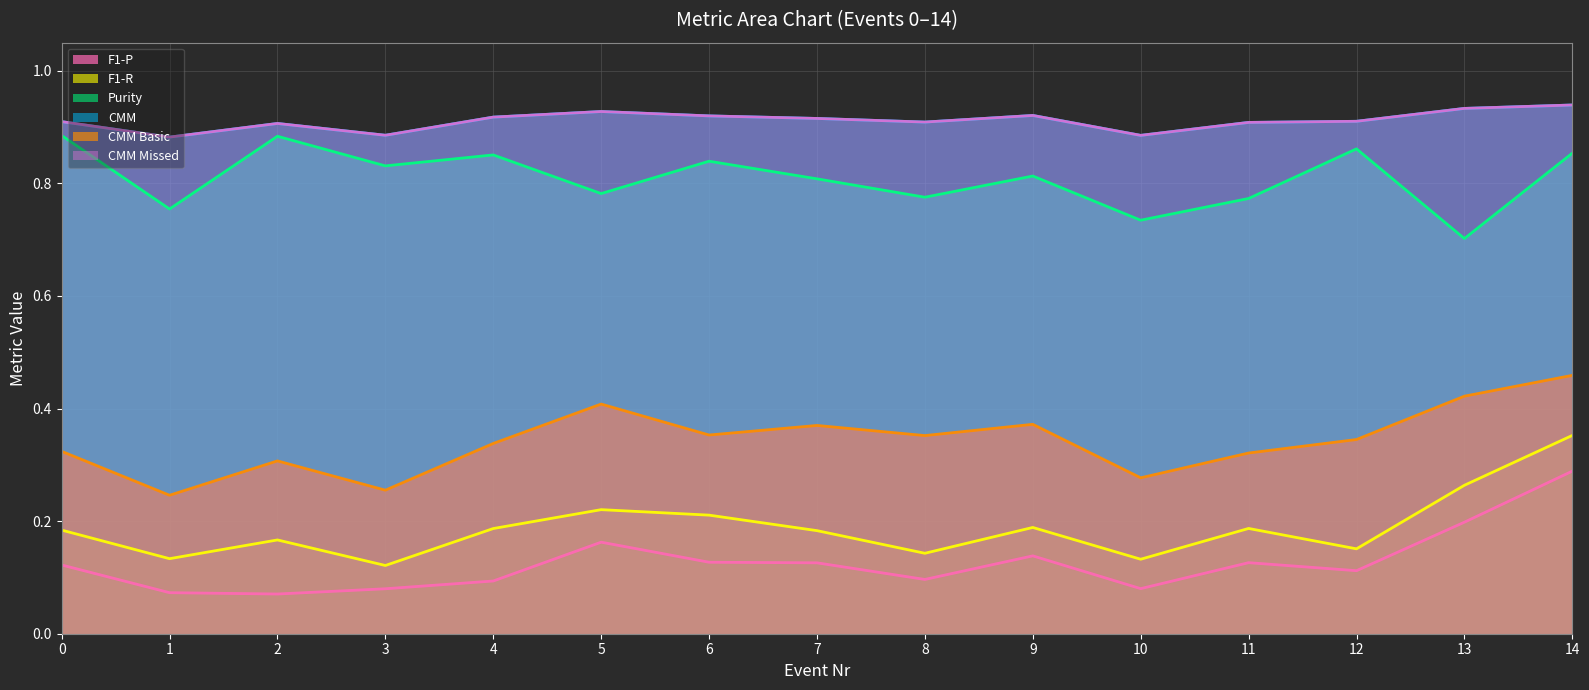

What is the difference between the second highest and minimum values in the F1-P series?

0.1